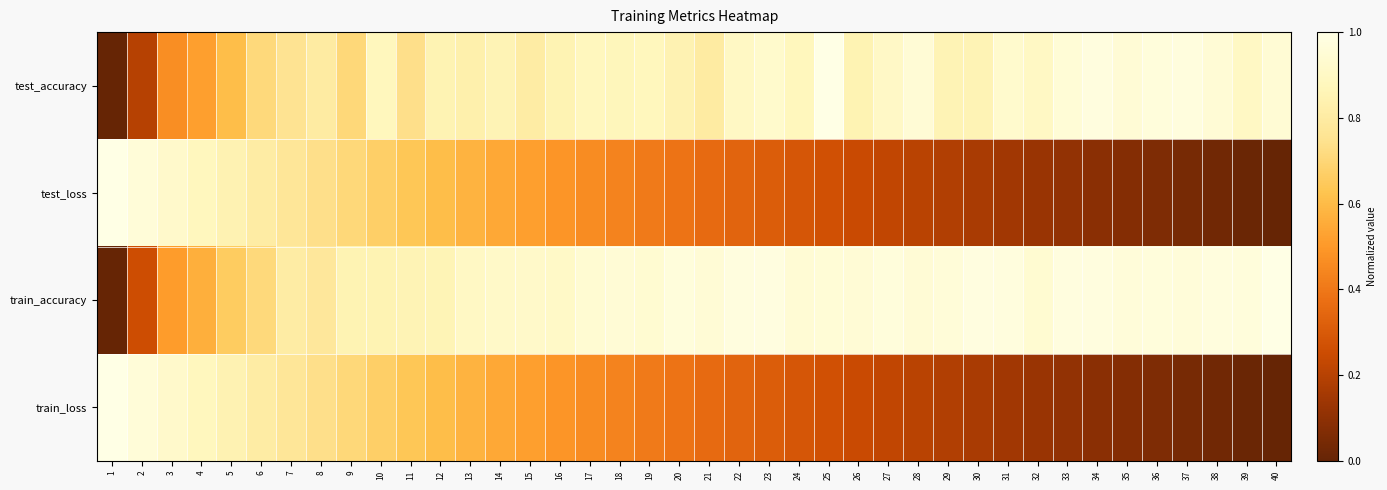

At which category is the sum across all series the highest?

7